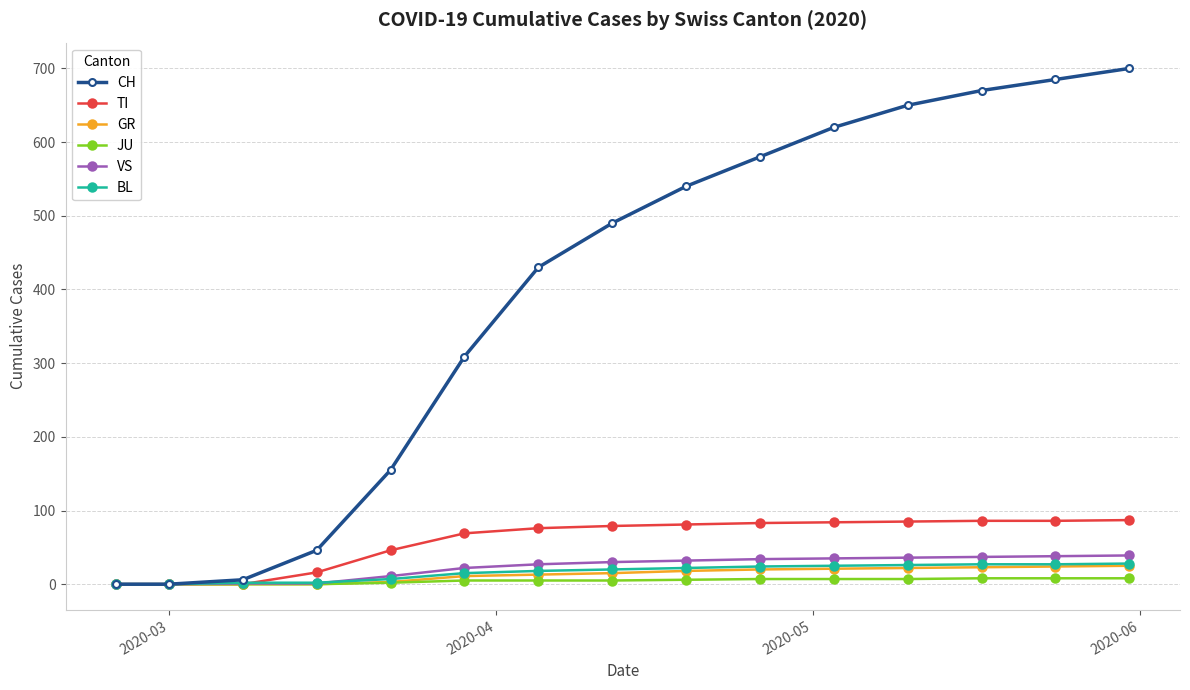

What is the maximum value shown in the chart?

700